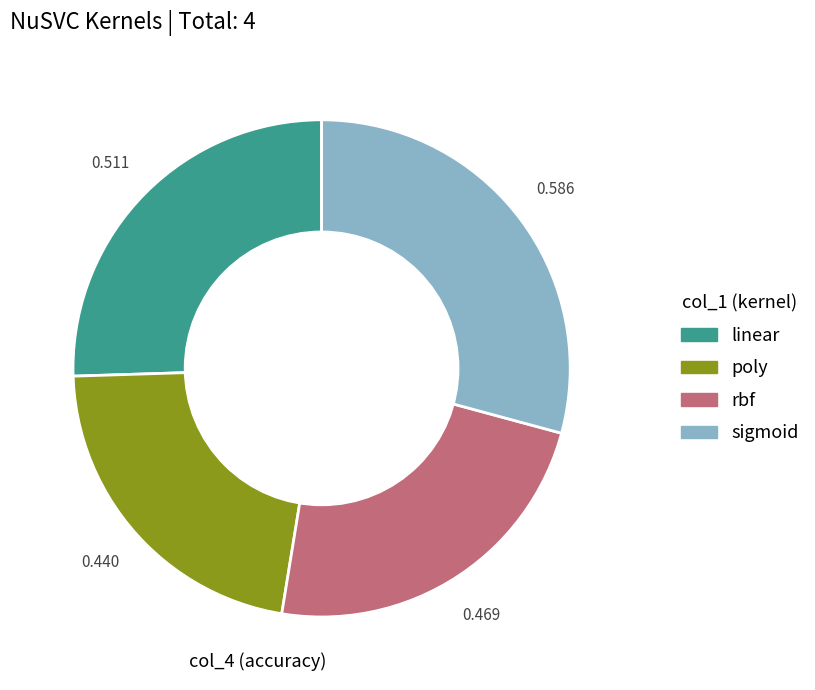

Is it true that sigmoid is 29% of the pie?

True